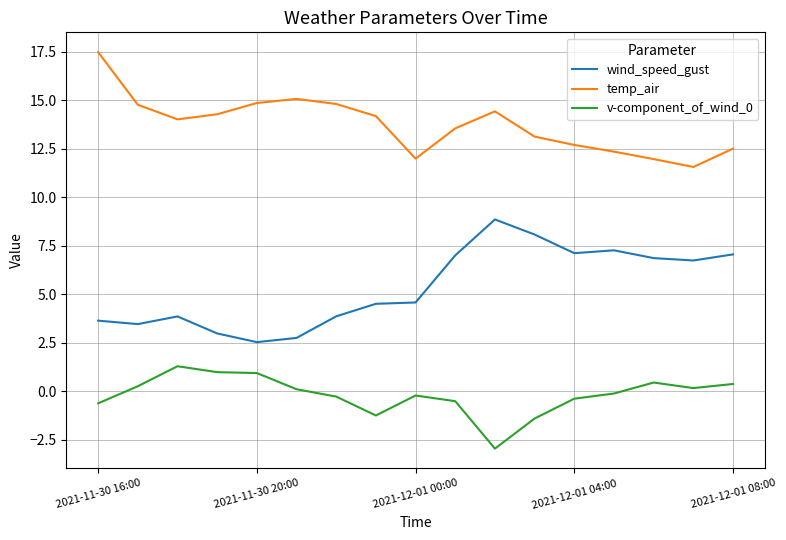

Which series has the largest total across all categories?

temp_air